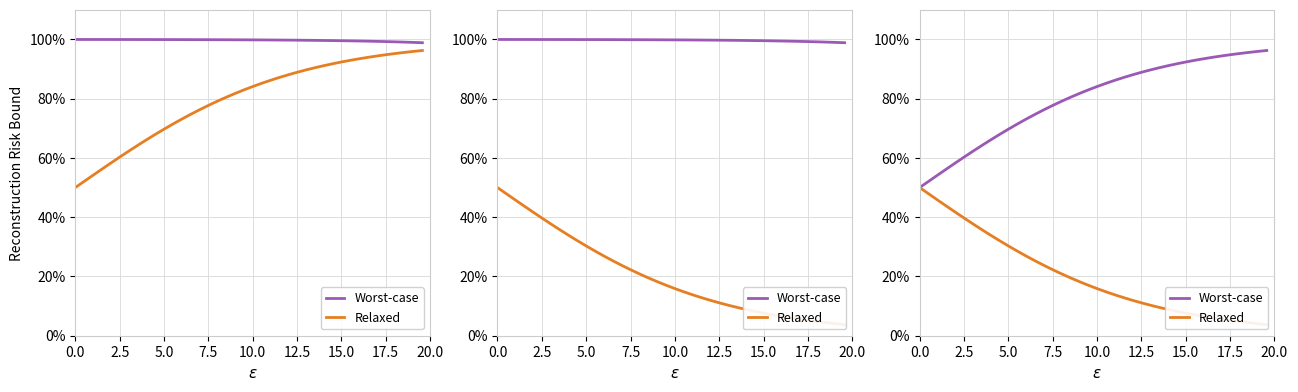

What is the difference between the second highest and second lowest values in the Relaxed series?

43.9